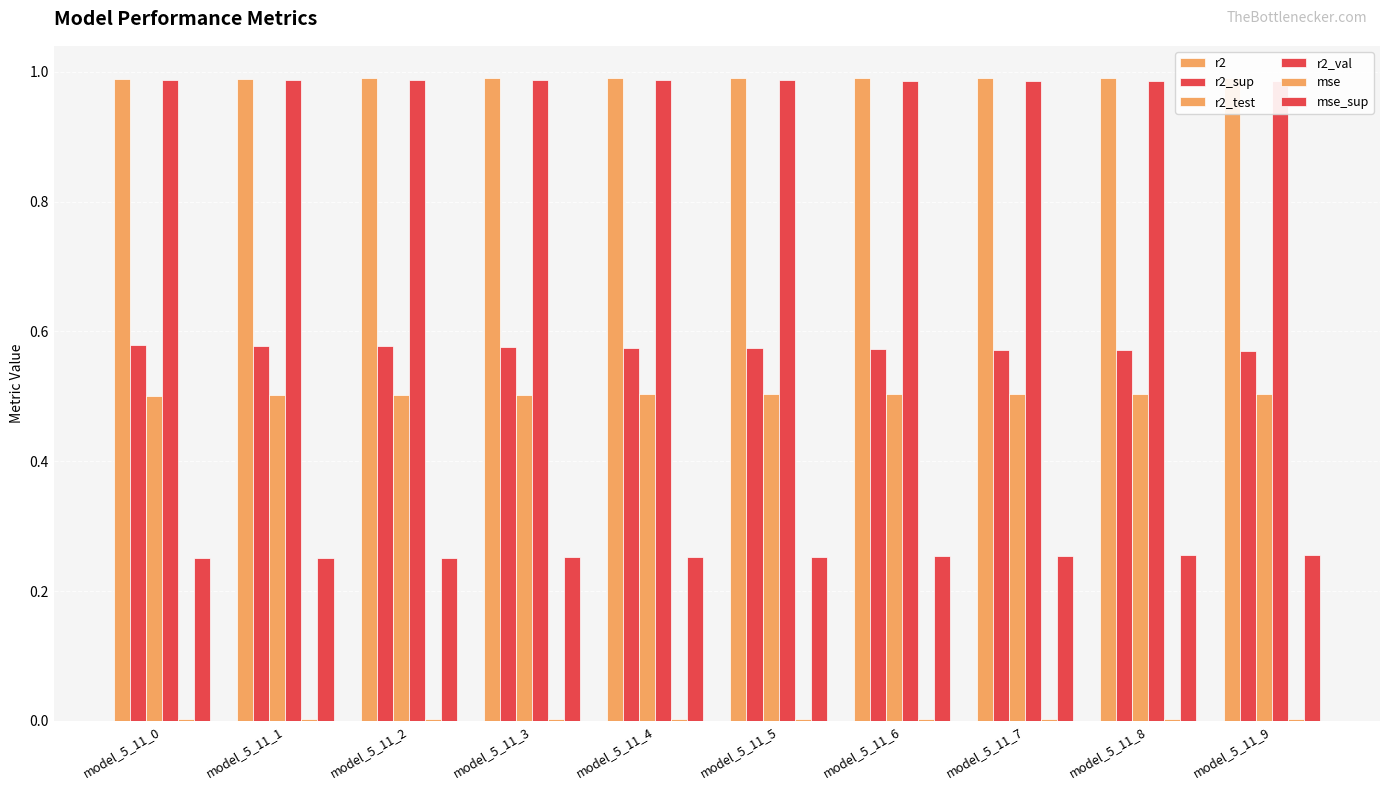

At which label does mse reach its peak?

model_5_11_0